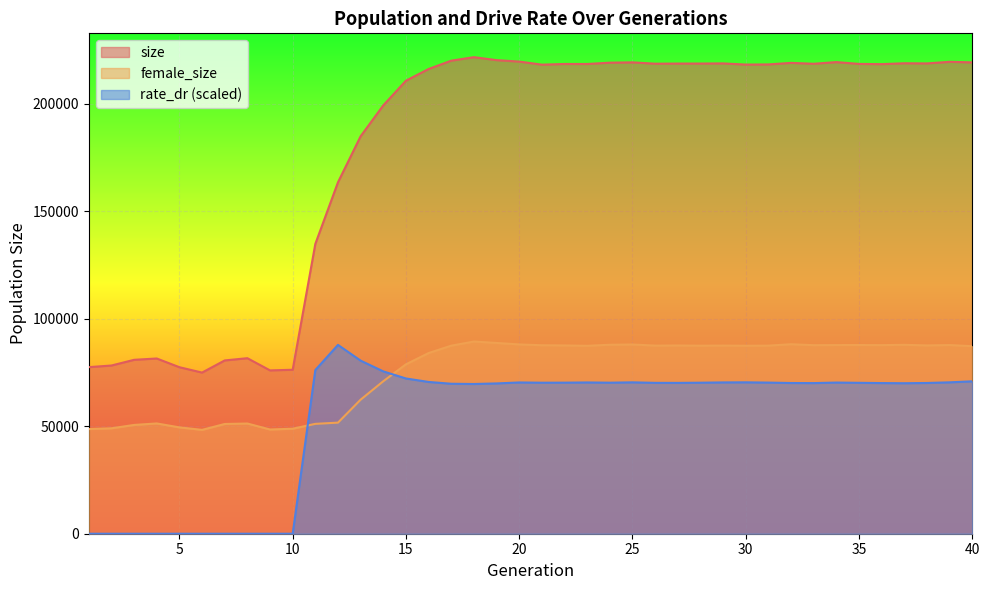

True or false: size and female_size cross at least once.

False